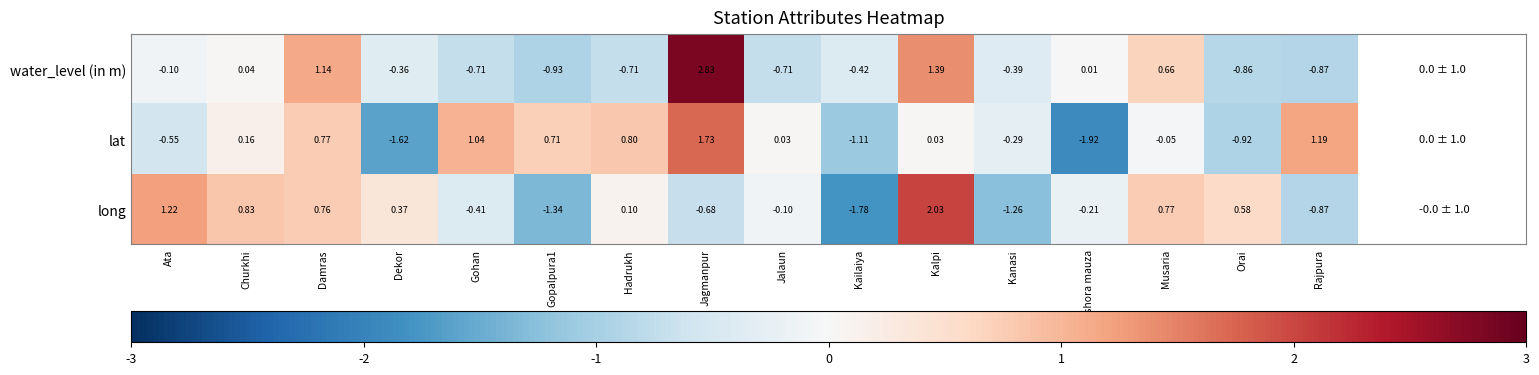

At which category does the chart reach its minimum across all series?

Kishora mauza